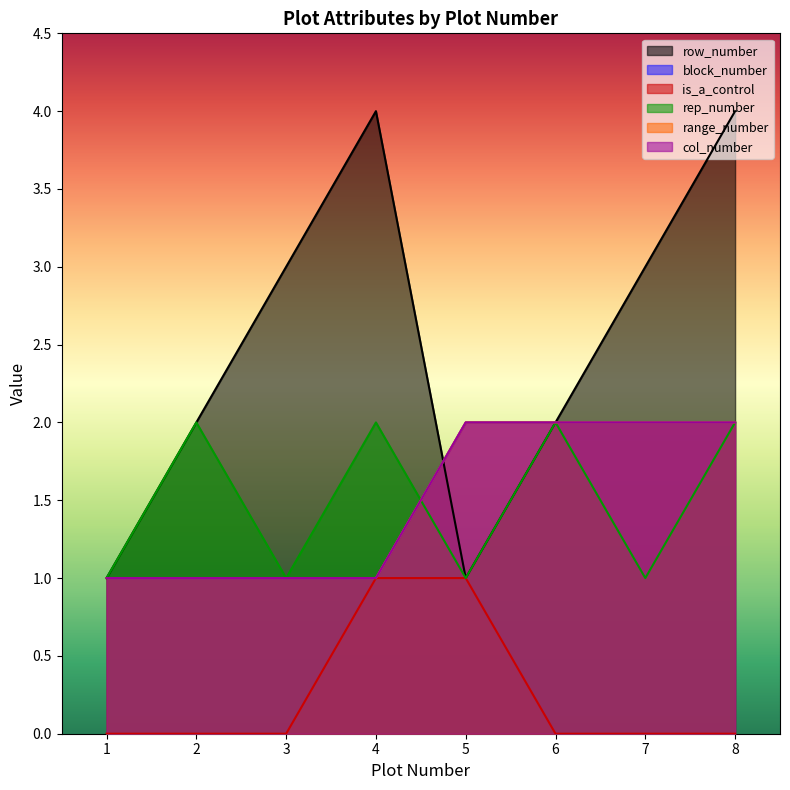

True or false: block_number and row_number intersect in this chart.

True